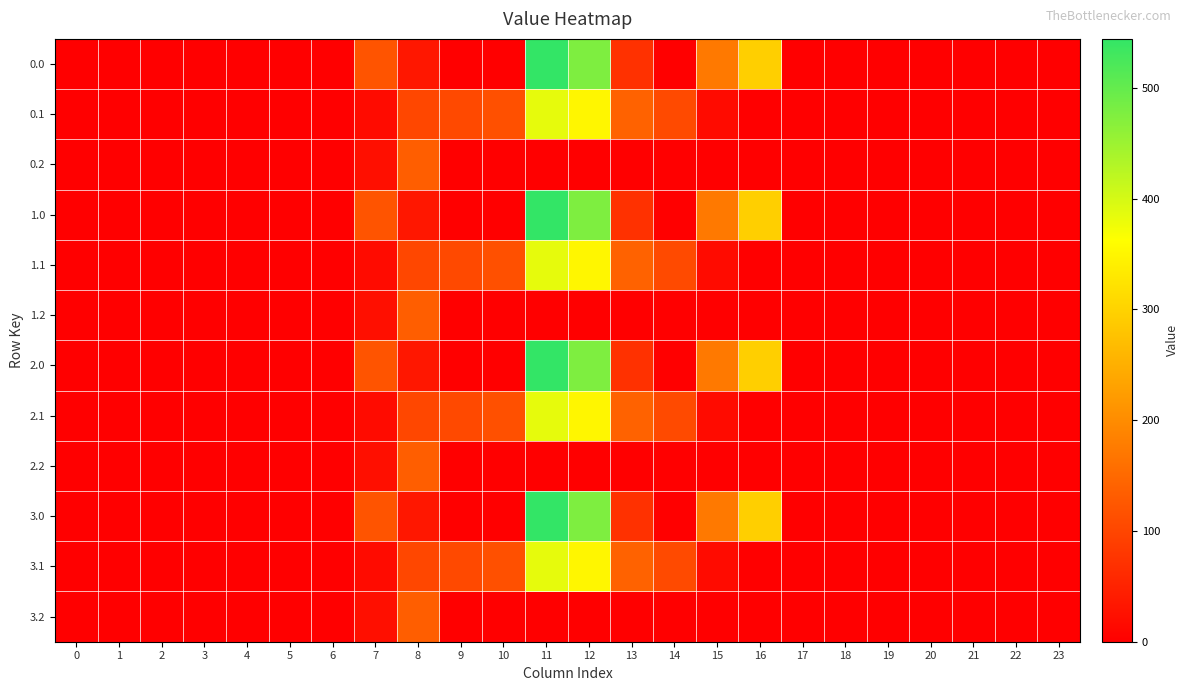

Reading right to left, extract all data points from this chart.

0.0: 23=0.0	22=0.0	21=0.0	20=0.0	19=0.0	18=0.0	17=0.0	16=294.5	15=172.8	14=0.3	13=70.2	12=477.2	11=544.3	10=0.0	9=0.0	8=35.0	7=120.6	6=0.0	5=0.0	4=0.0	3=0.0	2=0.0	1=0.0	0=0.0
0.1: 23=0.0	22=0.0	21=0.0	20=0.0	19=0.0	18=0.0	17=0.0	16=0.0	15=17.3	14=105.5	13=141.2	12=350.8	11=384.7	10=114.0	9=104.8	8=102.3	7=17.7	6=0.0	5=0.0	4=0.0	3=0.0	2=0.0	1=0.0	0=0.0
0.2: 23=0.0	22=0.0	21=0.0	20=0.0	19=0.0	18=0.0	17=0.0	16=0.0	15=0.0	14=0.0	13=0.0	12=0.0	11=0.0	10=0.0	9=0.0	8=134.2	7=22.3	6=0.0	5=0.0	4=0.0	3=0.0	2=0.0	1=0.0	0=0.0
1.0: 23=0.0	22=0.0	21=0.0	20=0.0	19=0.0	18=0.0	17=0.0	16=294.5	15=172.8	14=0.3	13=70.2	12=477.2	11=544.3	10=0.0	9=0.0	8=35.0	7=120.6	6=0.0	5=0.0	4=0.0	3=0.0	2=0.0	1=0.0	0=0.0
1.1: 23=0.0	22=0.0	21=0.0	20=0.0	19=0.0	18=0.0	17=0.0	16=0.0	15=17.3	14=105.5	13=141.2	12=350.8	11=384.7	10=114.0	9=104.8	8=102.3	7=17.7	6=0.0	5=0.0	4=0.0	3=0.0	2=0.0	1=0.0	0=0.0
1.2: 23=0.0	22=0.0	21=0.0	20=0.0	19=0.0	18=0.0	17=0.0	16=0.0	15=0.0	14=0.0	13=0.0	12=0.0	11=0.0	10=0.0	9=0.0	8=134.2	7=22.3	6=0.0	5=0.0	4=0.0	3=0.0	2=0.0	1=0.0	0=0.0
2.0: 23=0.0	22=0.0	21=0.0	20=0.0	19=0.0	18=0.0	17=0.0	16=294.5	15=172.8	14=0.3	13=70.2	12=477.2	11=544.3	10=0.0	9=0.0	8=35.0	7=120.6	6=0.0	5=0.0	4=0.0	3=0.0	2=0.0	1=0.0	0=0.0
2.1: 23=0.0	22=0.0	21=0.0	20=0.0	19=0.0	18=0.0	17=0.0	16=0.0	15=17.3	14=105.5	13=141.2	12=350.8	11=384.7	10=114.0	9=104.8	8=102.3	7=17.7	6=0.0	5=0.0	4=0.0	3=0.0	2=0.0	1=0.0	0=0.0
2.2: 23=0.0	22=0.0	21=0.0	20=0.0	19=0.0	18=0.0	17=0.0	16=0.0	15=0.0	14=0.0	13=0.0	12=0.0	11=0.0	10=0.0	9=0.0	8=134.2	7=22.3	6=0.0	5=0.0	4=0.0	3=0.0	2=0.0	1=0.0	0=0.0
3.0: 23=0.0	22=0.0	21=0.0	20=0.0	19=0.0	18=0.0	17=0.0	16=294.5	15=172.8	14=0.3	13=70.2	12=477.2	11=544.3	10=0.0	9=0.0	8=35.0	7=120.6	6=0.0	5=0.0	4=0.0	3=0.0	2=0.0	1=0.0	0=0.0
3.1: 23=0.0	22=0.0	21=0.0	20=0.0	19=0.0	18=0.0	17=0.0	16=0.0	15=17.3	14=105.5	13=141.2	12=350.8	11=384.7	10=114.0	9=104.8	8=102.3	7=17.7	6=0.0	5=0.0	4=0.0	3=0.0	2=0.0	1=0.0	0=0.0
3.2: 23=0.0	22=0.0	21=0.0	20=0.0	19=0.0	18=0.0	17=0.0	16=0.0	15=0.0	14=0.0	13=0.0	12=0.0	11=0.0	10=0.0	9=0.0	8=134.2	7=22.3	6=0.0	5=0.0	4=0.0	3=0.0	2=0.0	1=0.0	0=0.0